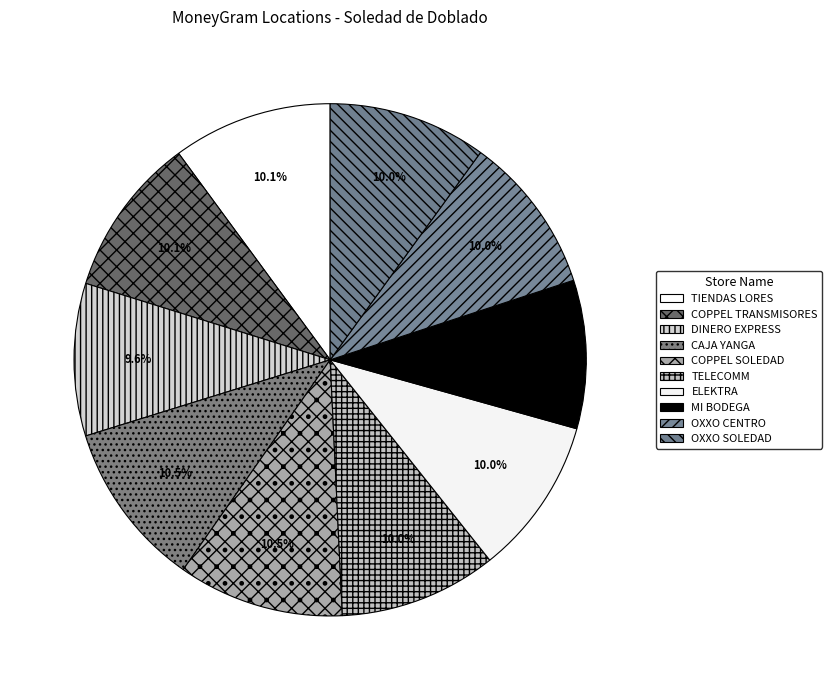

What is the change in value from COPPEL SOLEDAD to MI BODEGA?

-7992420